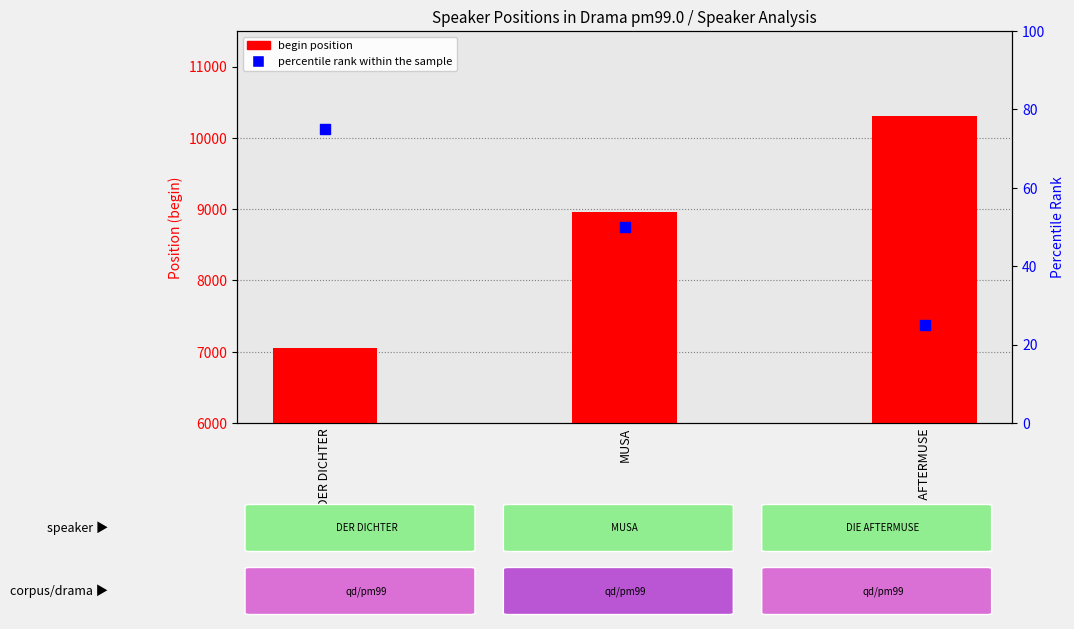

Which series reaches the maximum Y coordinate?

begin position